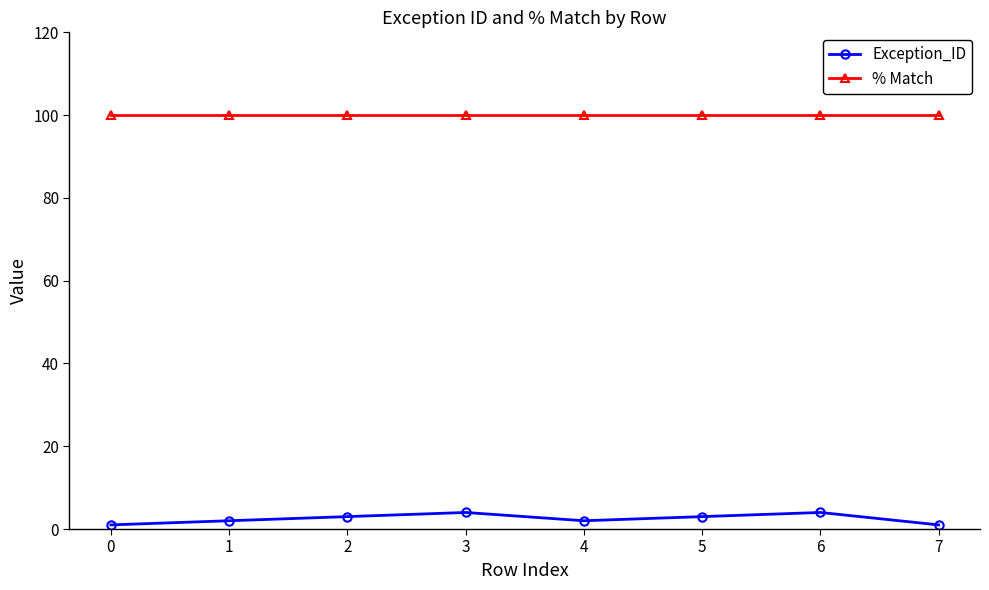

Count the number of data series in this chart.

2